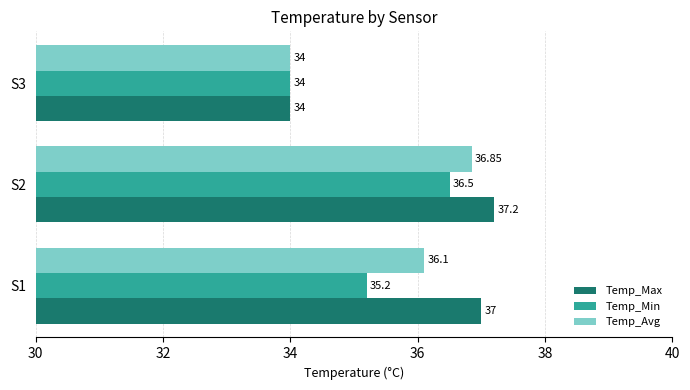

What is the sum of the Temp_Avg values at S2 and S1?

73.0